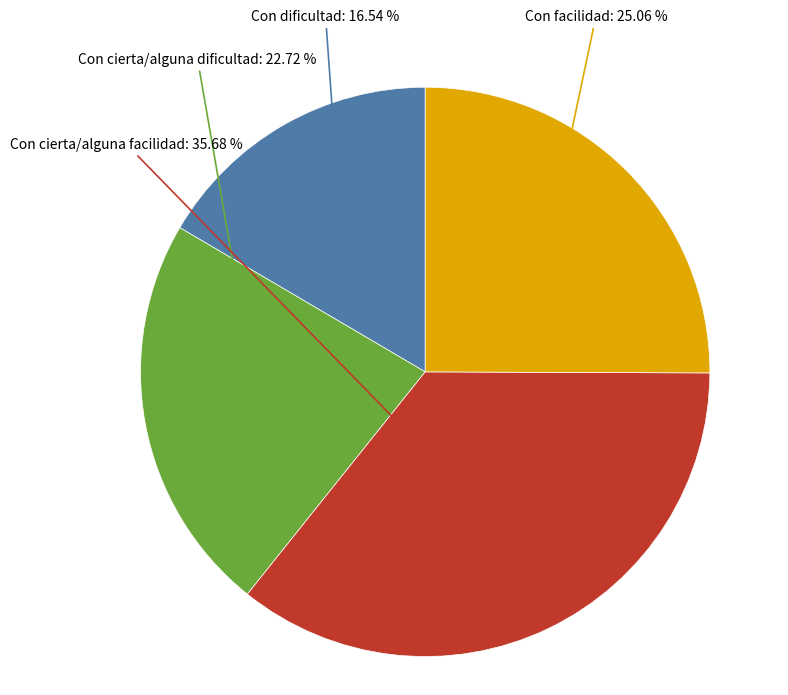

To the nearest percent, what is the average slice percentage?

25%